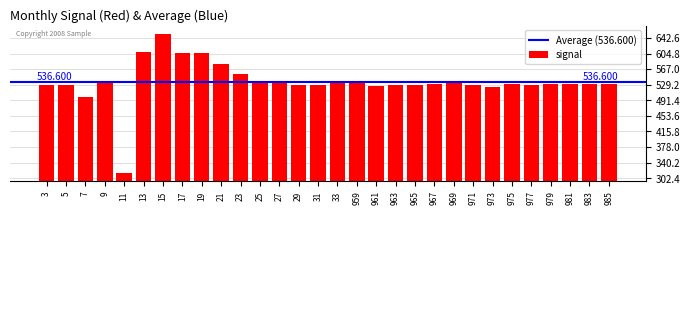

Is it true that the value at 967 is 532?

True